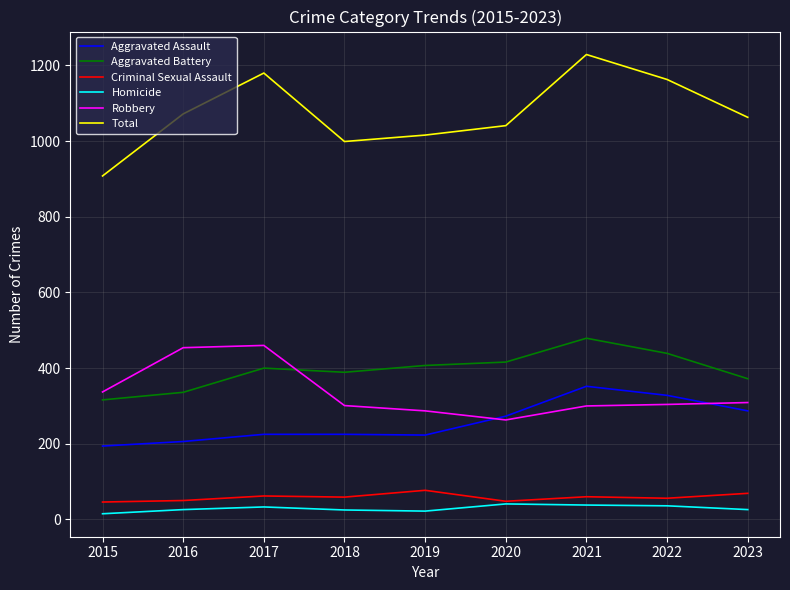

Which series has the largest total across all categories?

Total